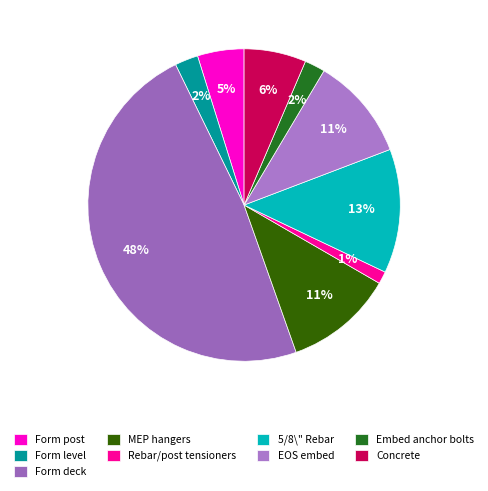

To the nearest percent, what is the average slice percentage?

11%